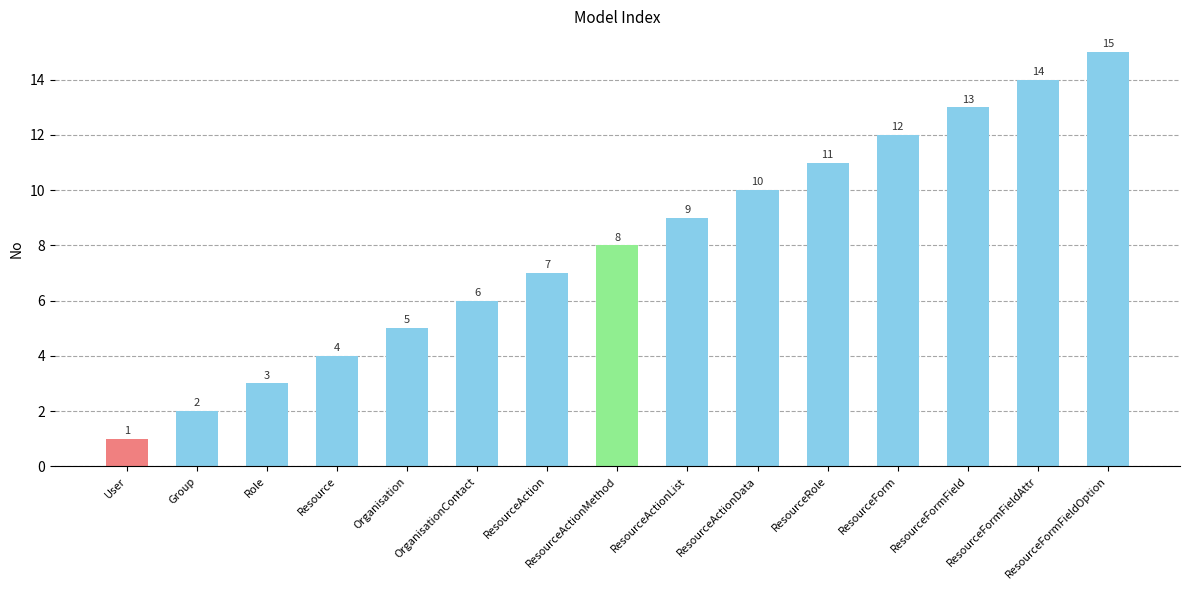

What is the change in value from OrganisationContact to ResourceAction?

+1